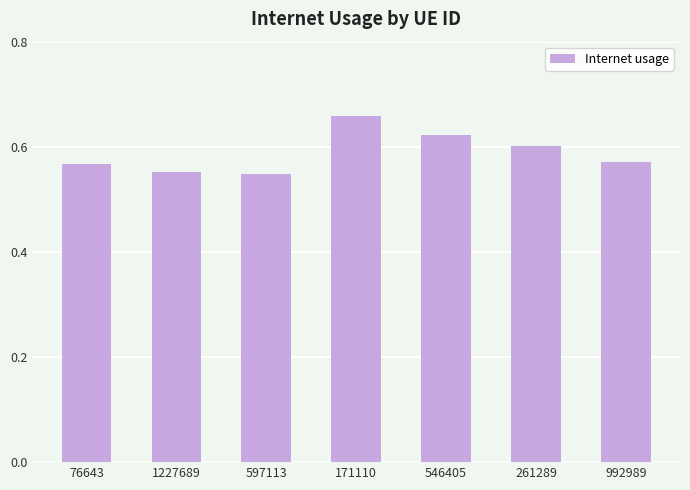

Count the values in the range 0 to 1.

7